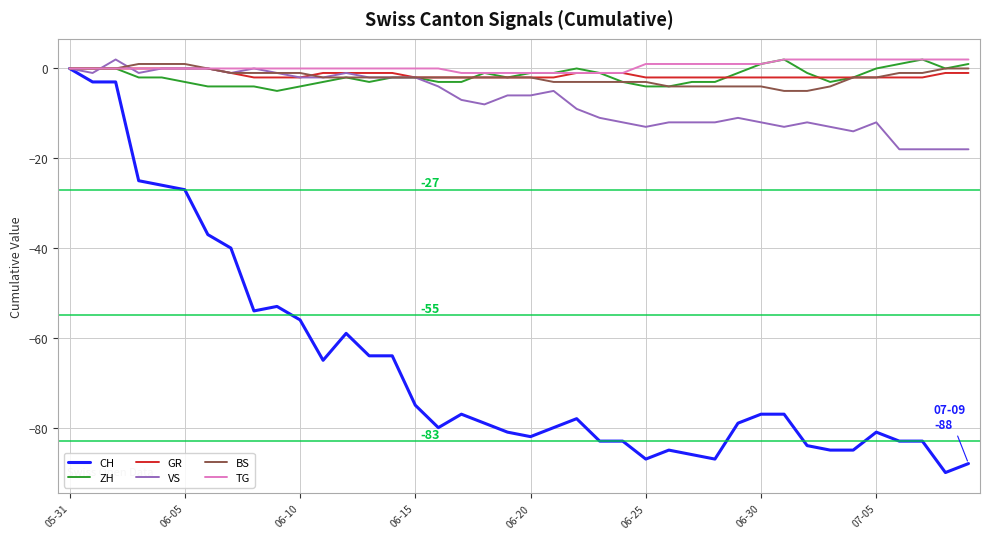

What is the smallest value displayed?

-90